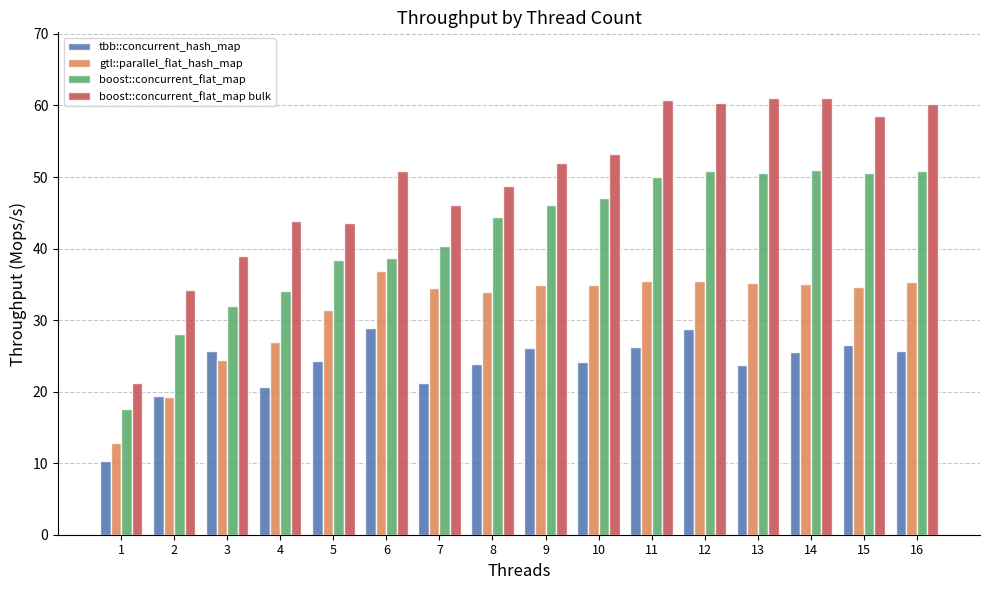

How many bars are there in total?

64